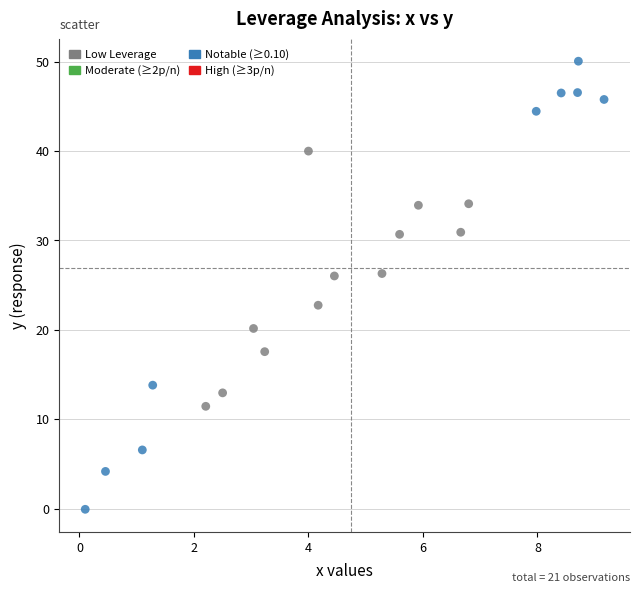

What is the range of X values (max minus min)?

9.1